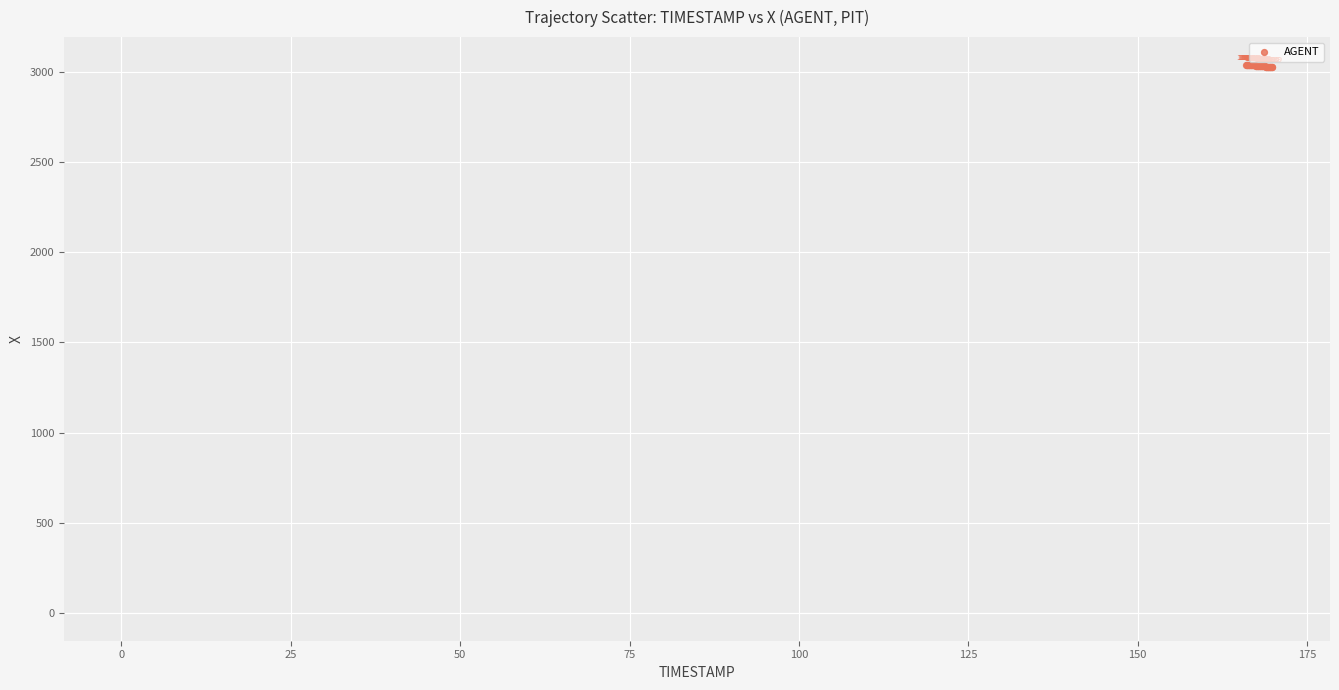

What Y value in the scatter plot is closest to 3032?

3031.9